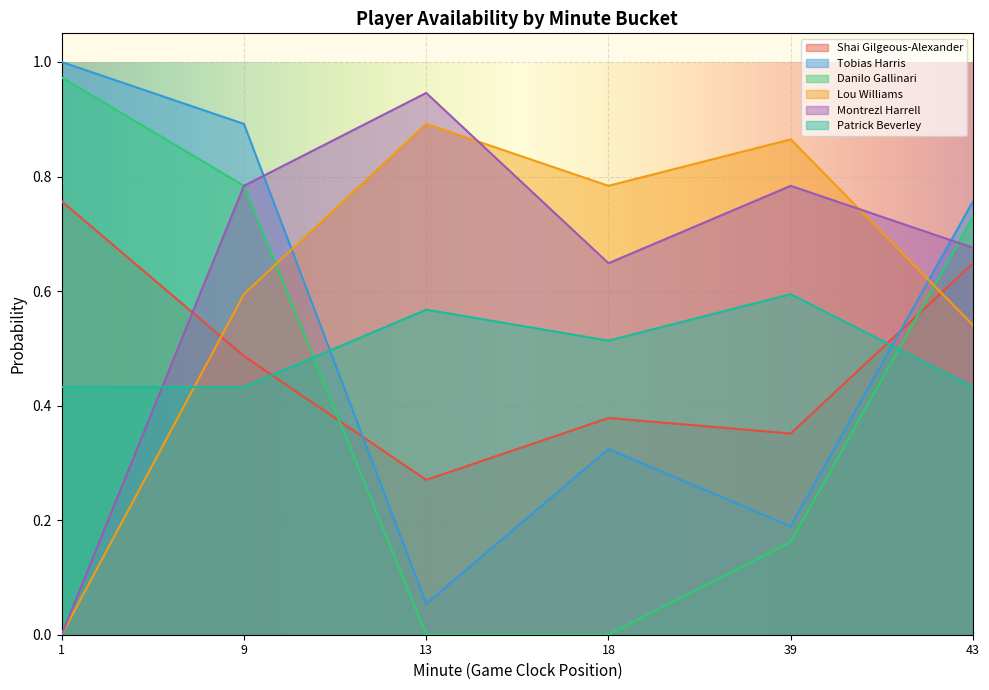

How many interior local valleys does the Patrick Beverley series have?

1